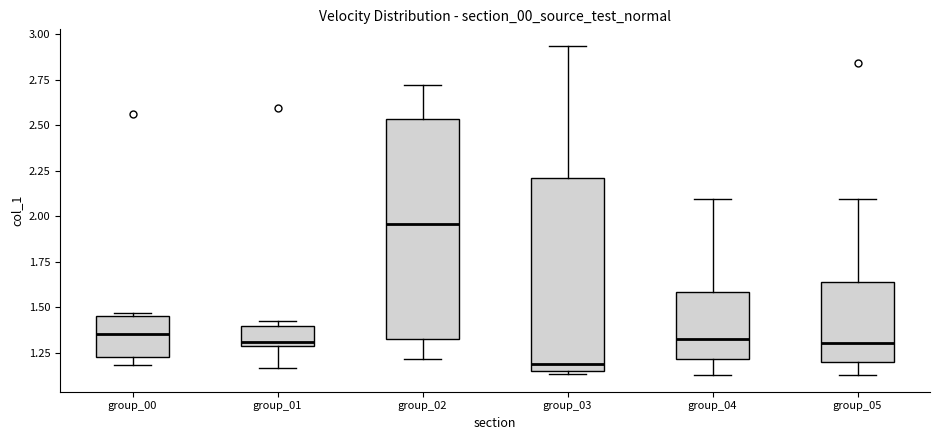

Reading left to right, read every box against the y-axis: the position of its median line, the range the box covers, and the ends of its whiskers. The values are not printed on the chart, so give them approximately, as read against the axis.

group_00: median 1.35, box 1.25 to 1.45, whiskers 1.20 to 1.45
group_01: median 1.30 (just above the box's lower edge), box 1.30 to 1.40, whiskers 1.15 to 1.40 (just above the box's upper edge)
group_02: median 1.95, box 1.30 to 2.55, whiskers 1.20 to 2.70
group_03: median 1.20, box 1.15 to 2.20, whiskers 1.15 to 2.95
group_04: median 1.35, box 1.20 to 1.60, whiskers 1.15 to 2.10
group_05: median 1.30, box 1.20 to 1.65, whiskers 1.15 to 2.10